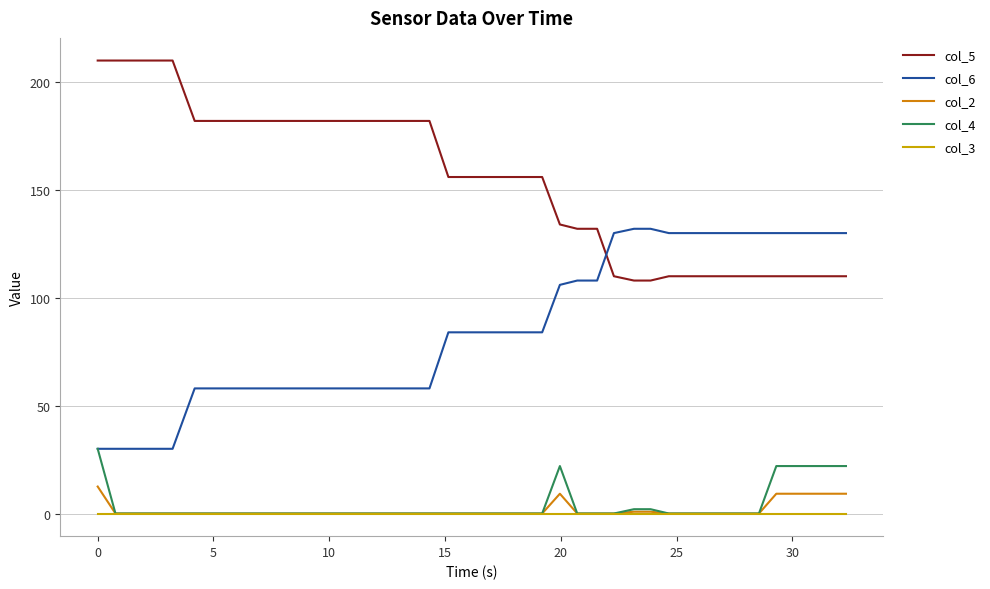

Rank the series by their maximum value, from highest to lowest.

col_5, col_6, col_4, col_2, col_3